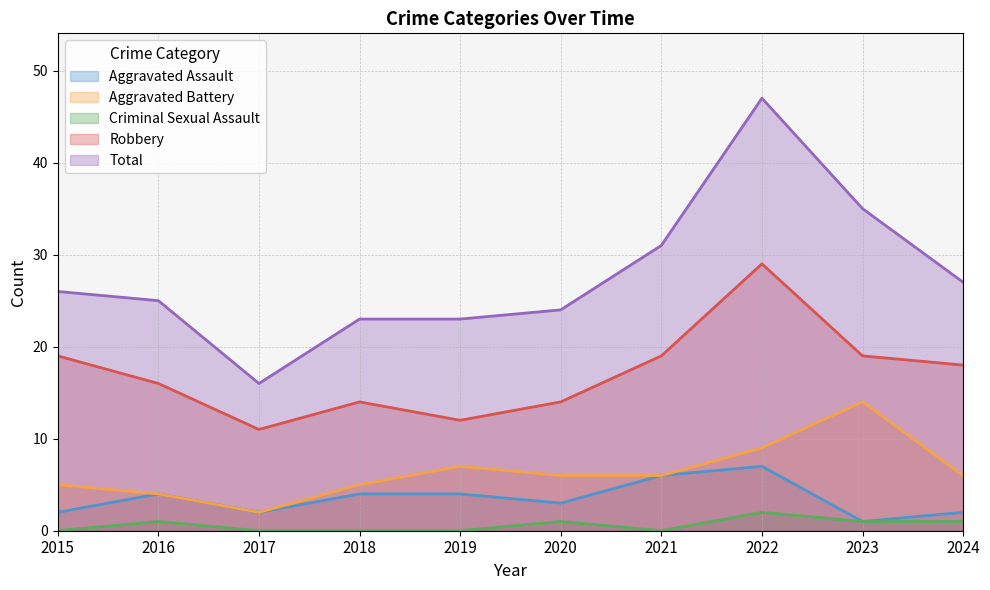

What is the total value across all series at 2018?

46